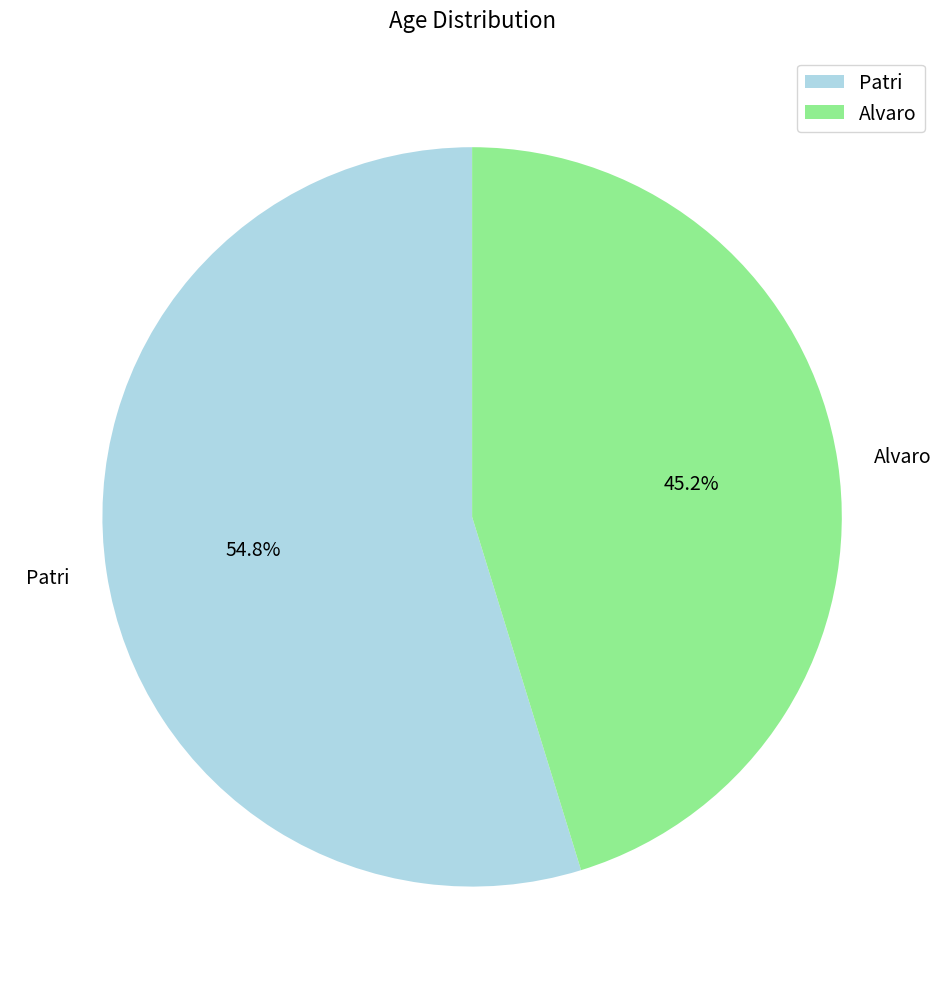

What is the majority slice?

Patri